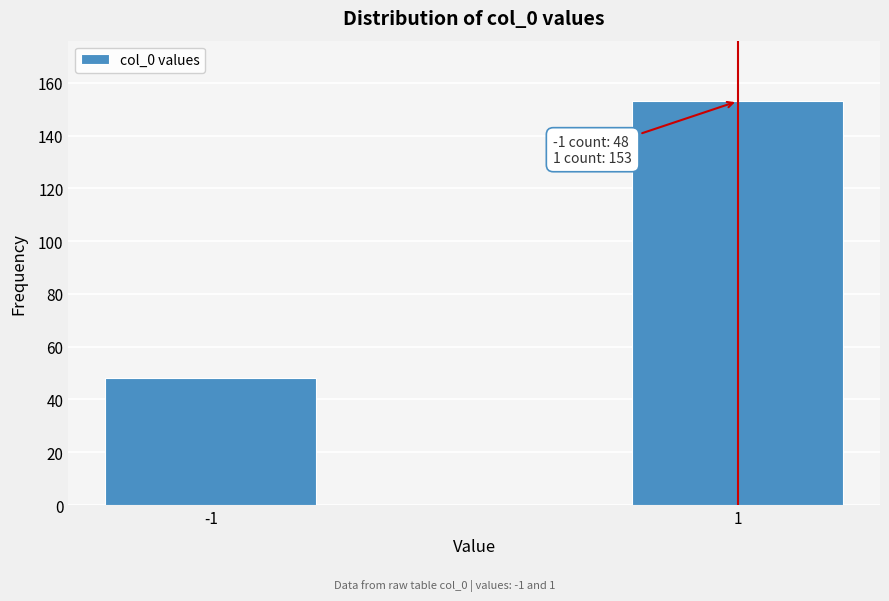

Reading left to right, transcribe all the data shown in this chart.

48	153